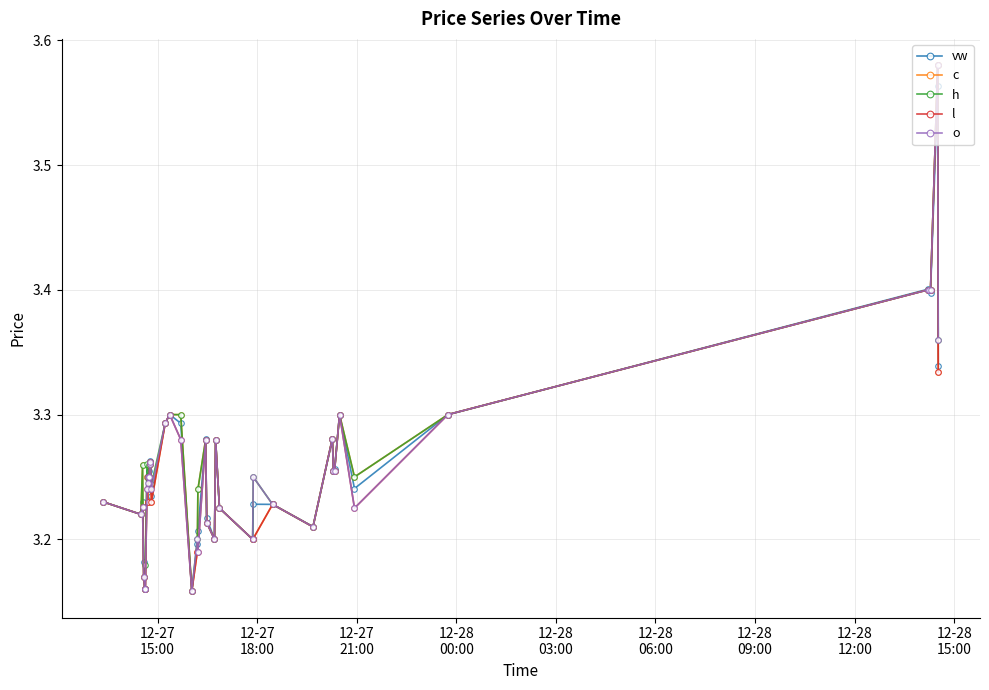

Count the vw values in the range 3 to 4.

40